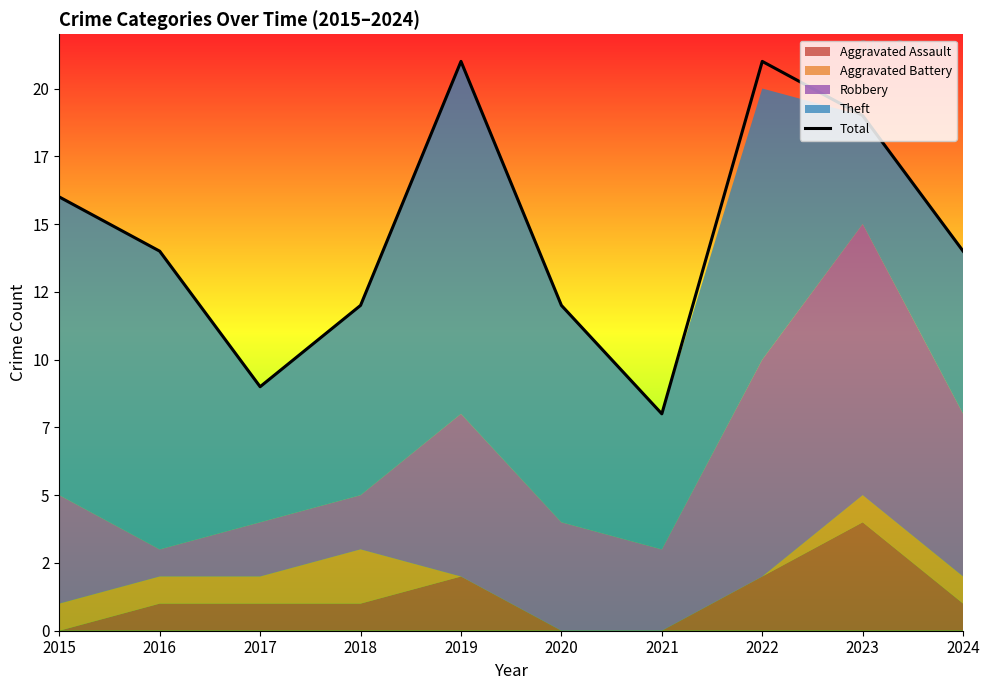

Reading left to right, list all the values displayed in this chart.

2015=16	2016=14	2017=9	2018=12	2019=21	2020=12	2021=8	2022=21	2023=19	2024=14